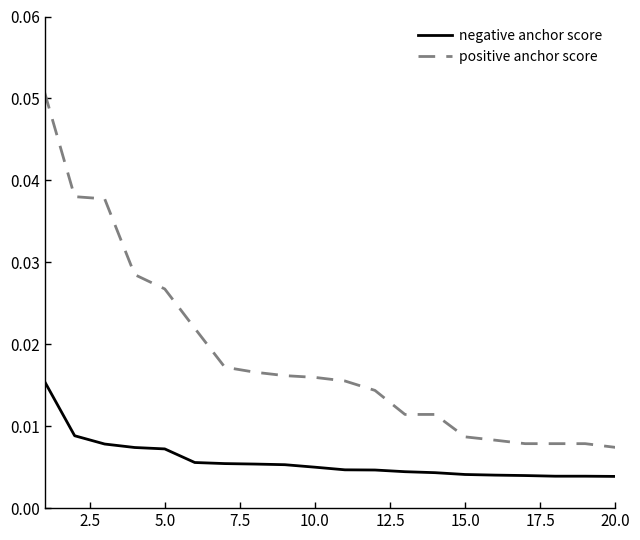

List the series in order of their peak value, highest first.

positive anchor score, negative anchor score